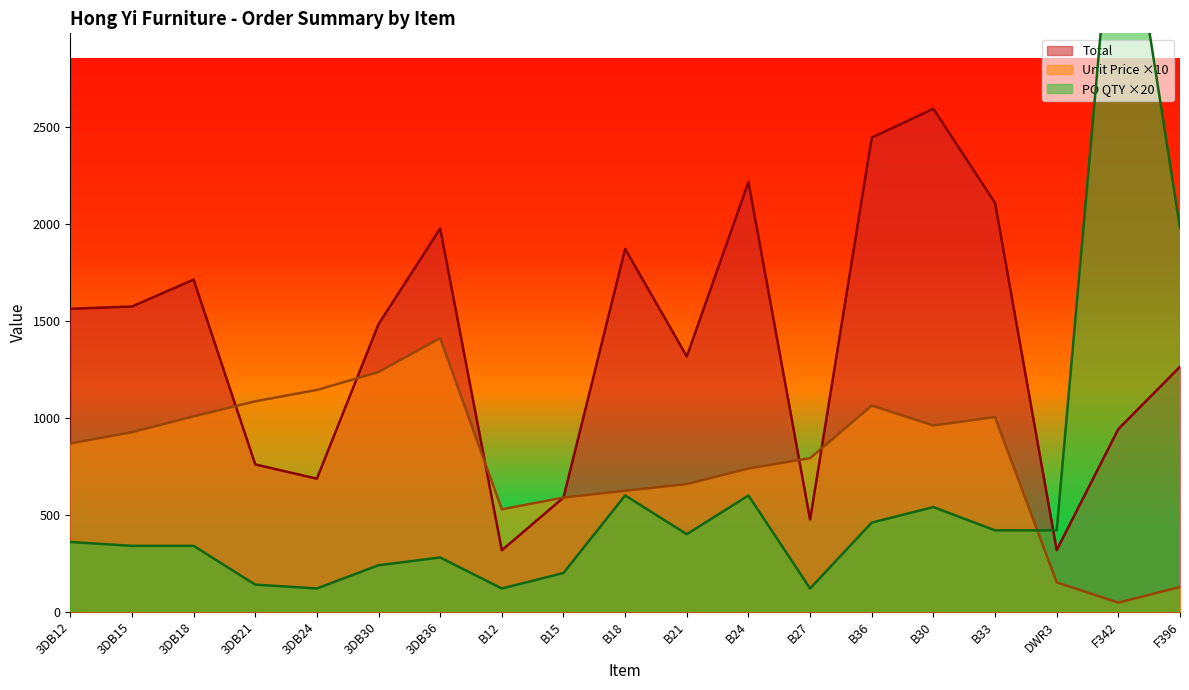

What is the difference between the maximum and minimum values in the PO QTY series?

3900.0